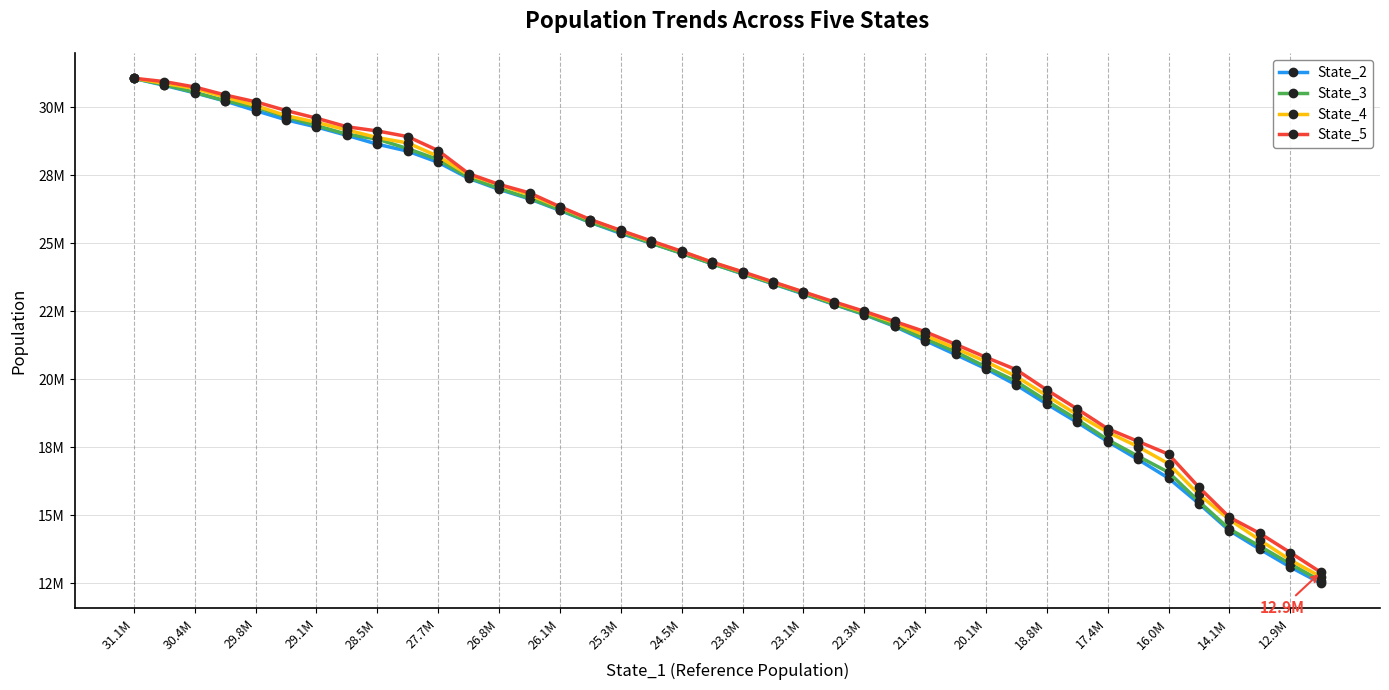

Rank the series by their maximum value, from highest to lowest.

State_5, State_4, State_2, State_3